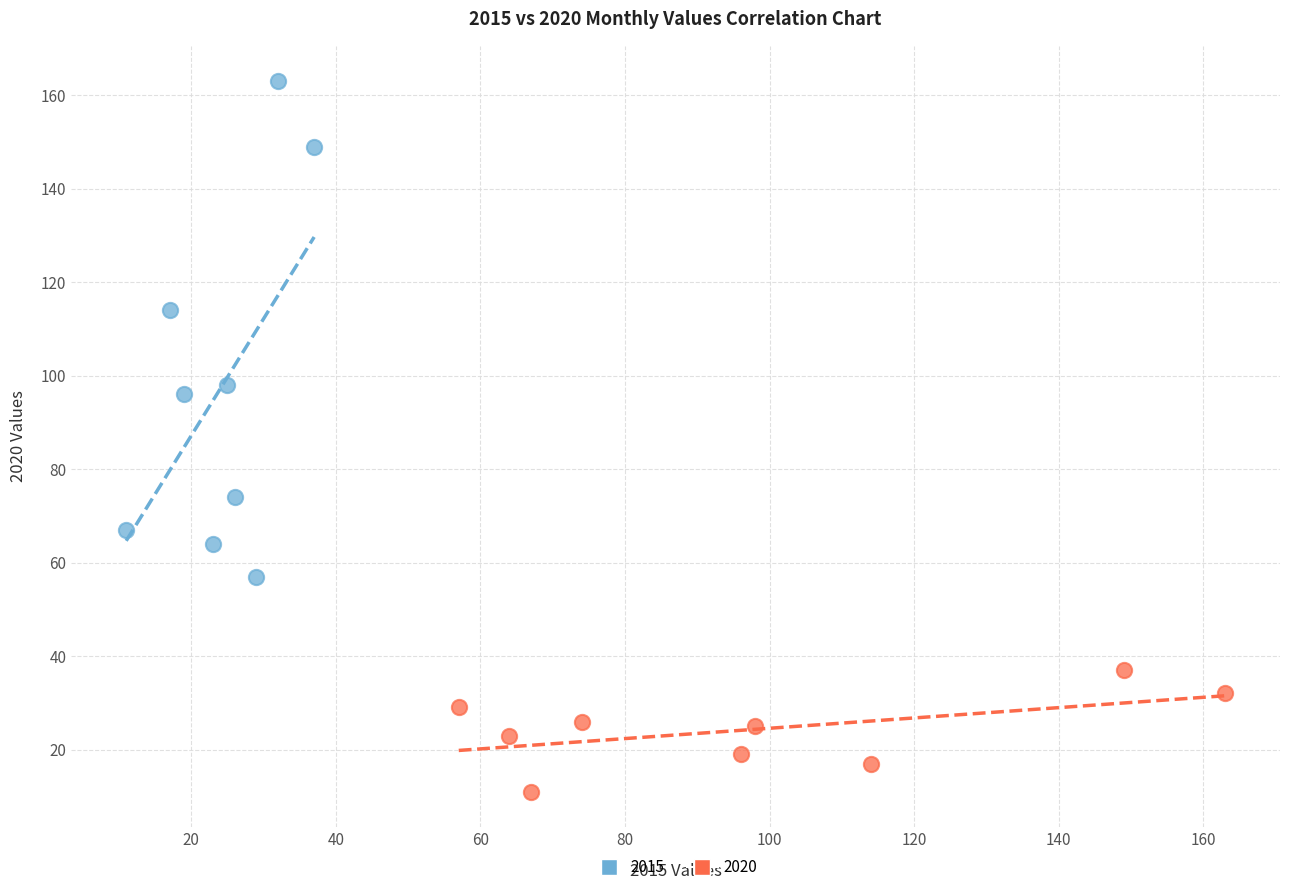

Which series reaches the maximum Y coordinate?

2015